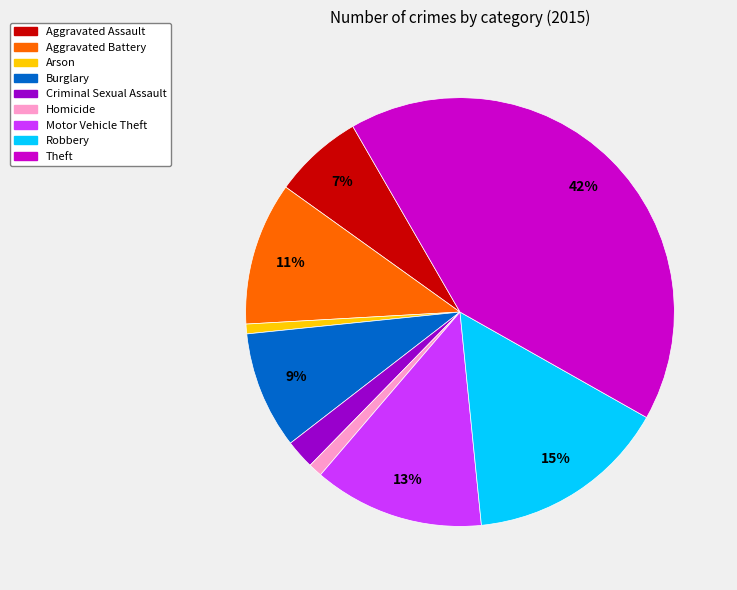

To the nearest percent, what is the average slice percentage?

11%